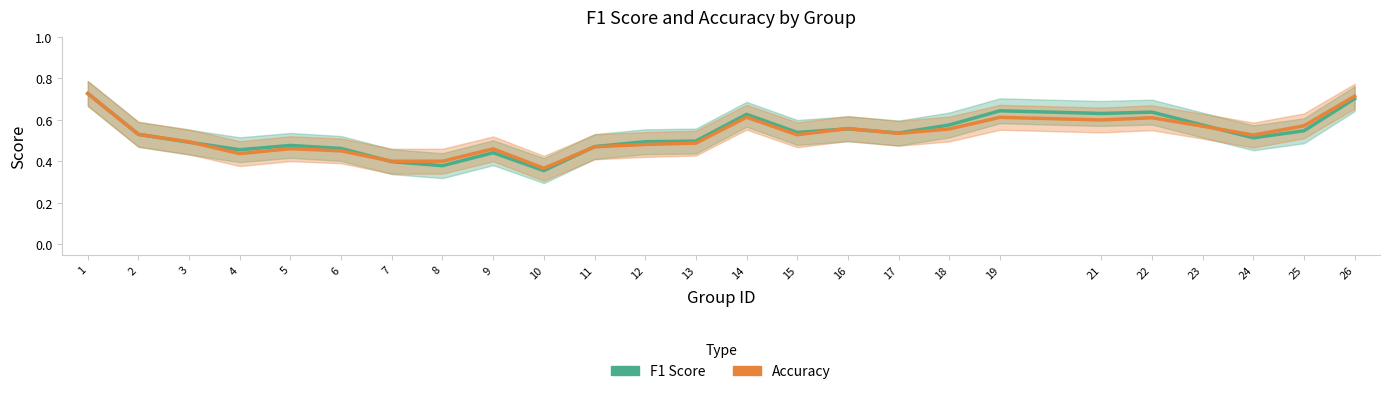

At which label is f1 closest to 0?

10